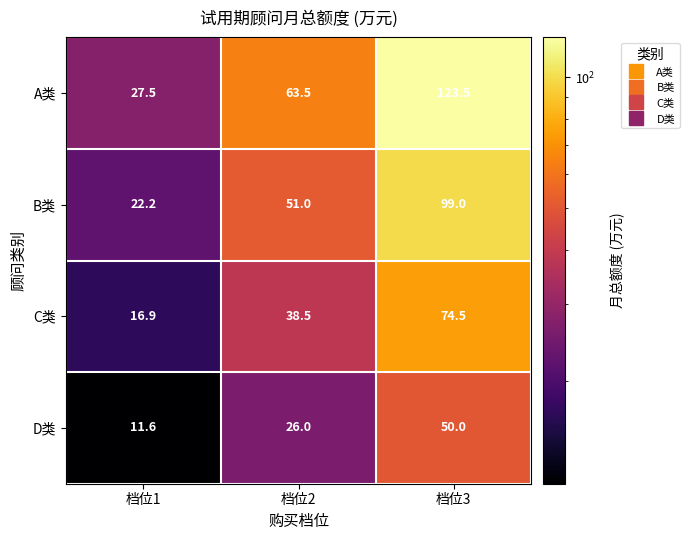

Which series has the widest spread of values?

A类